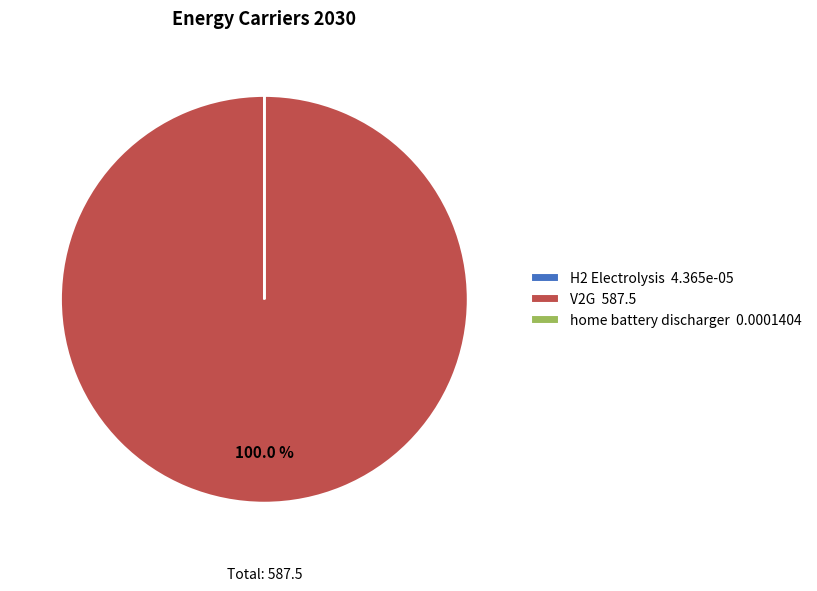

Which slice represents more than half of the pie?

V2G